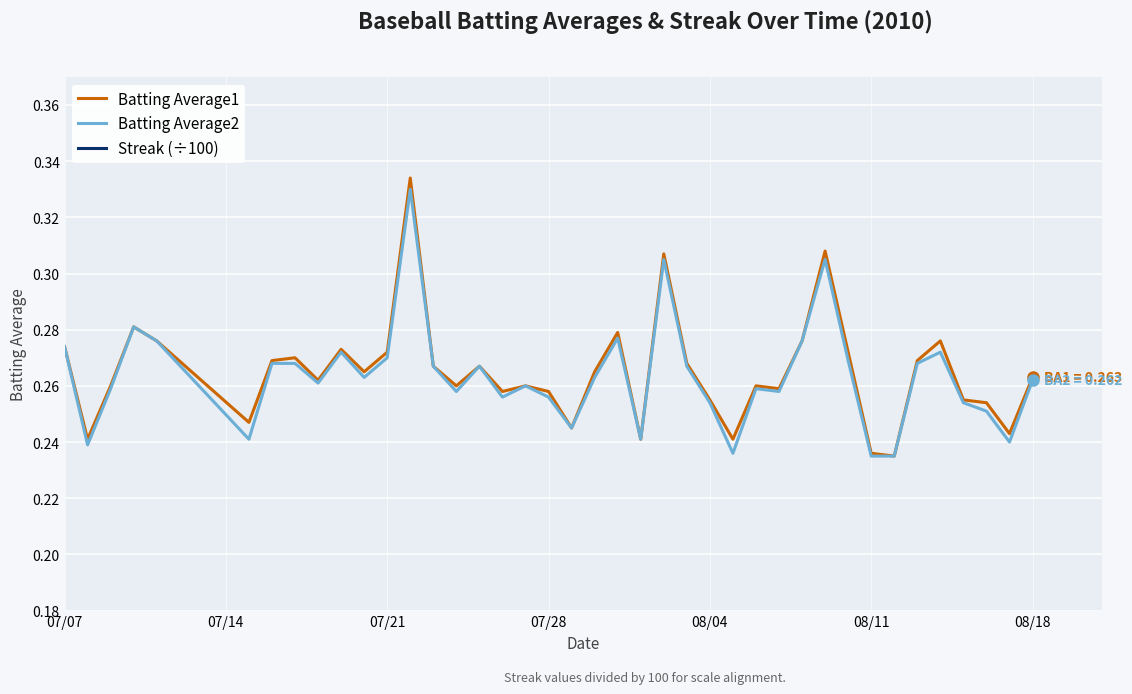

True or false: Batting Average1 and Batting Average2 cross at least once.

False